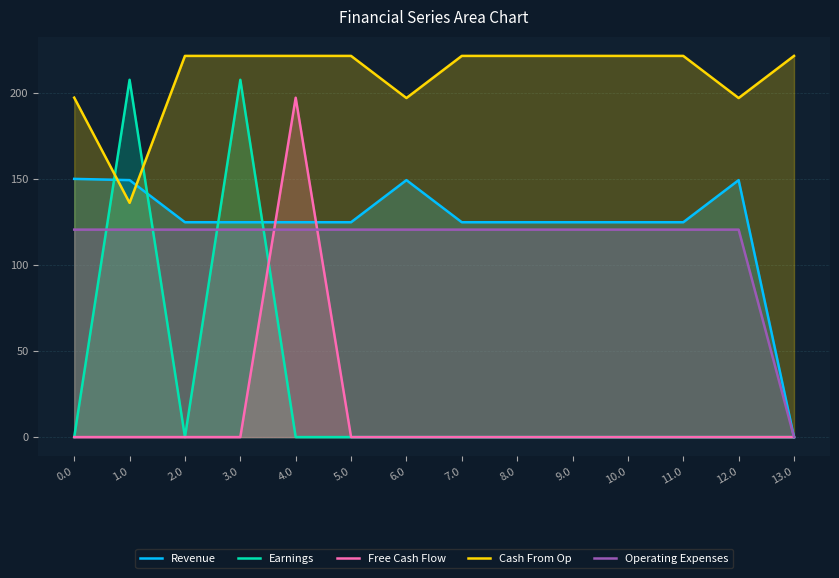

What position from the left is 4.0?

5